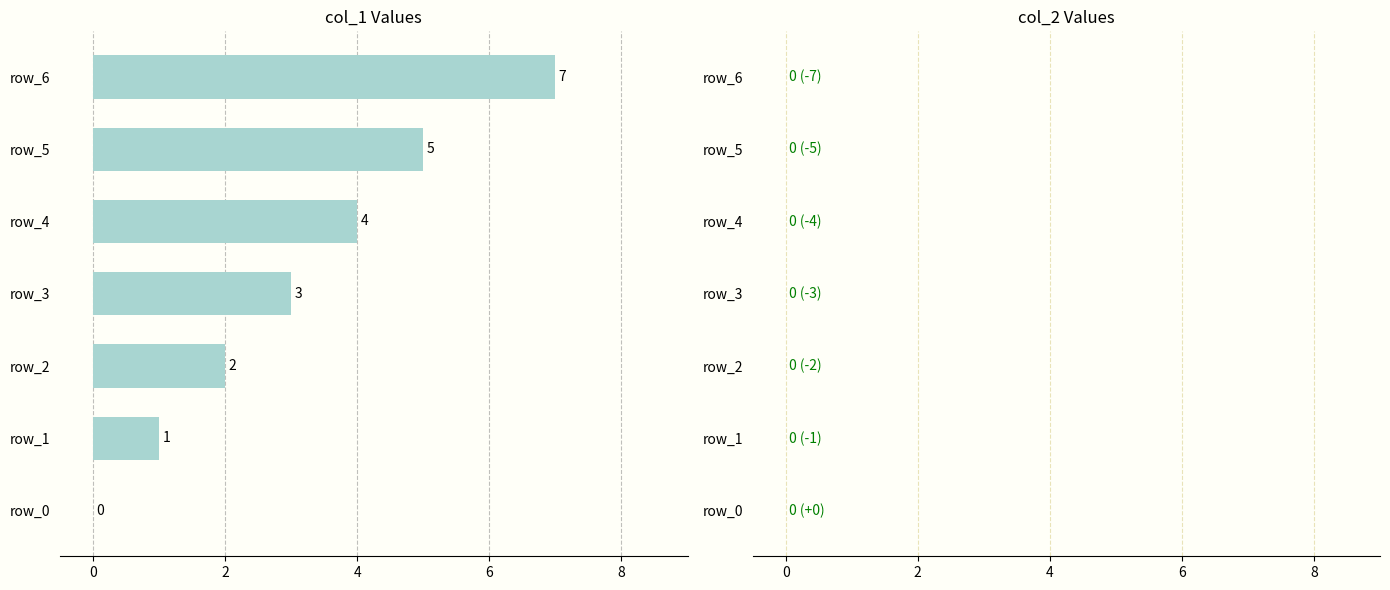

Are the bars horizontal?

Yes